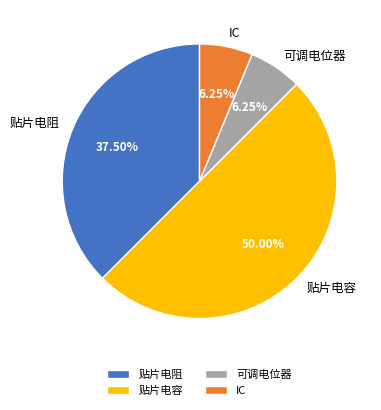

Do IC and 贴片电容 together represent more than half of the pie?

Yes